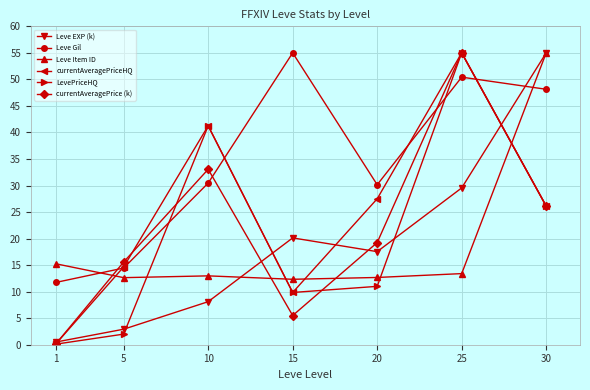

What is the difference between the currentAveragePrice (k) values at 5 and 20?

3.7